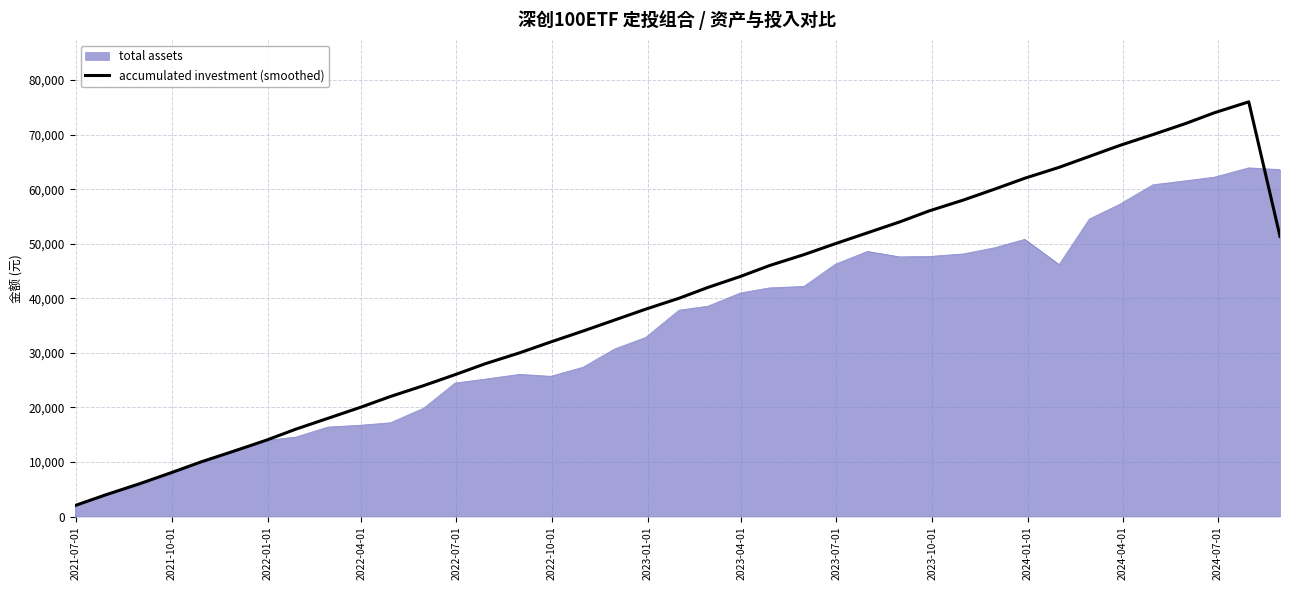

What is the lowest value of the accumulated investment (smoothed) series?

2000.0